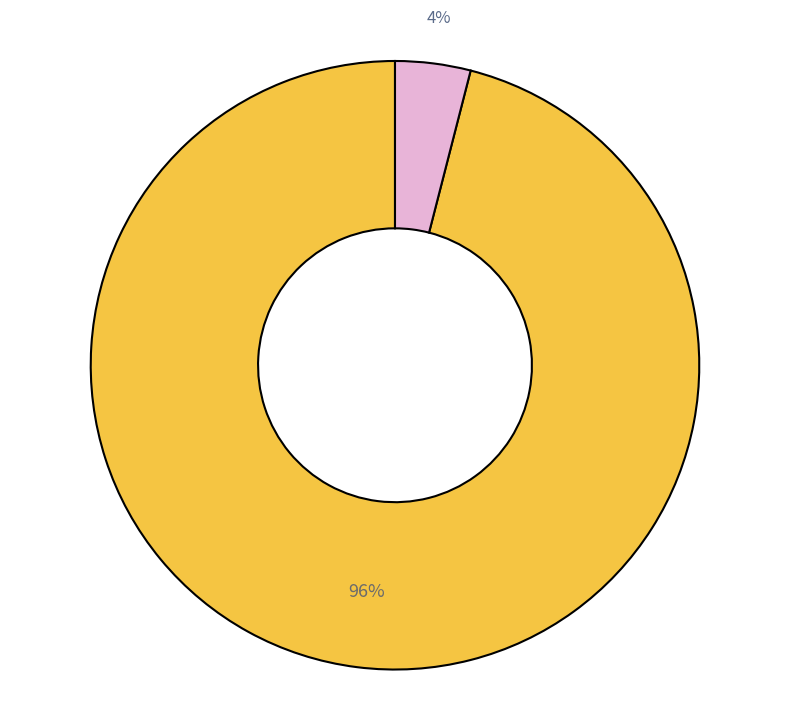

Is there a majority slice in this chart?

Yes